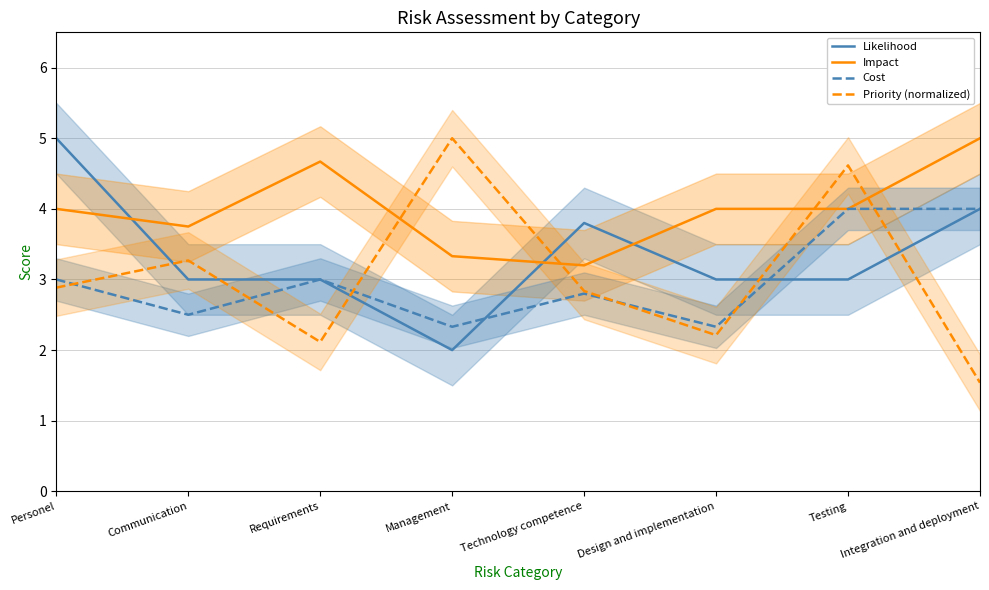

Rank the series by their maximum value, from lowest to highest.

Cost, Likelihood, Impact, Priority (normalized)